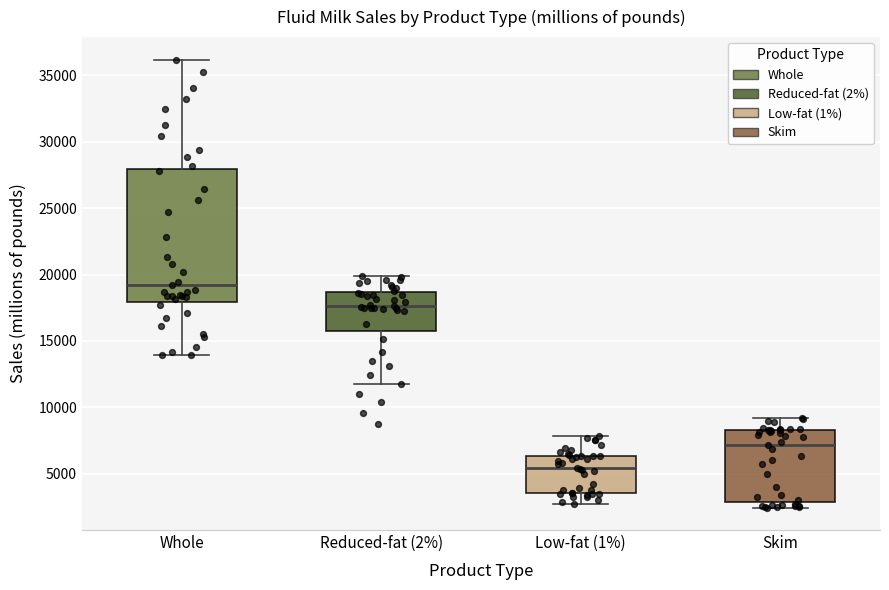

Comparing the boxes themselves (not the whiskers), which one is the tallest?

Whole